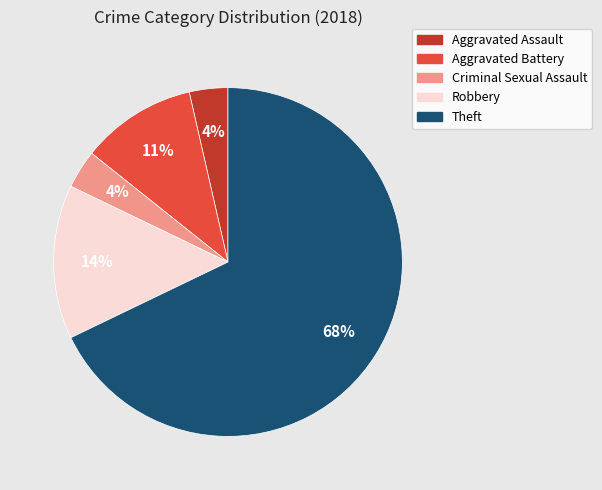

To the nearest percent, what is the combined percentage of Aggravated Assault and Robbery?

18%